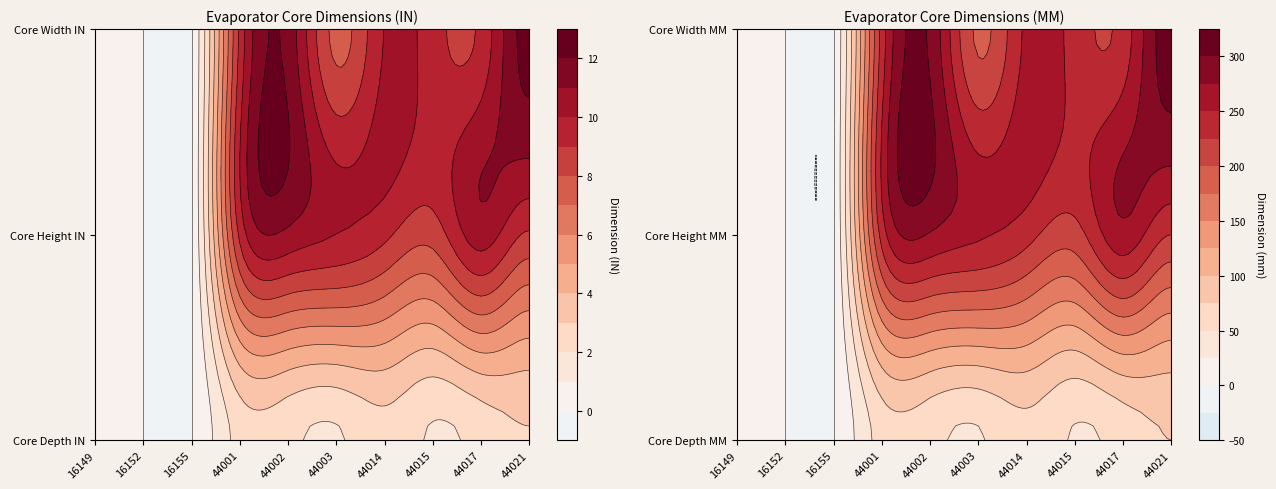

Which series has the largest range (max minus min)?

Core Width MM